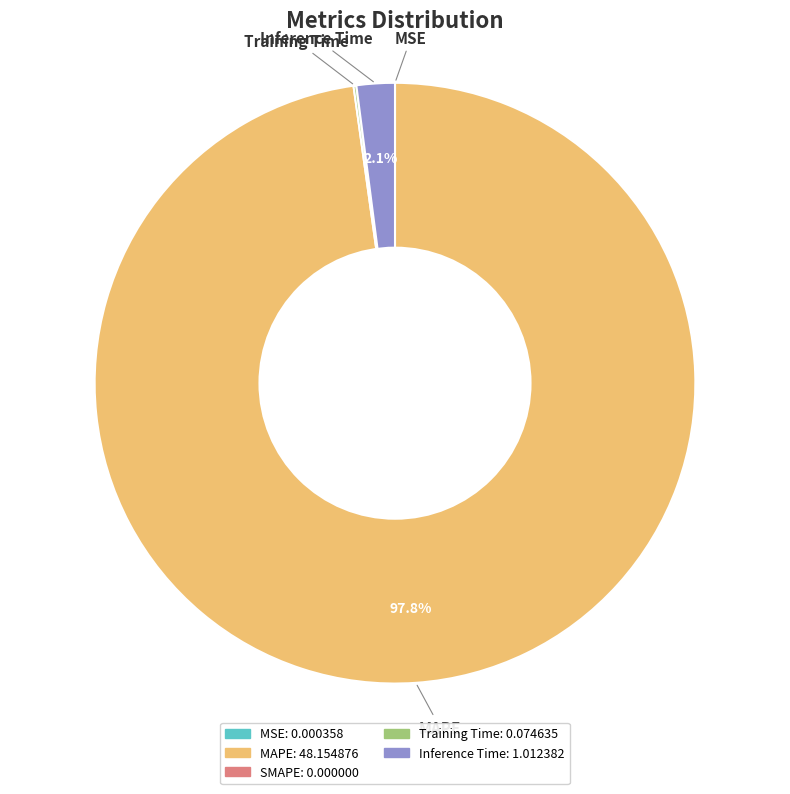

Does any single category account for the majority?

Yes